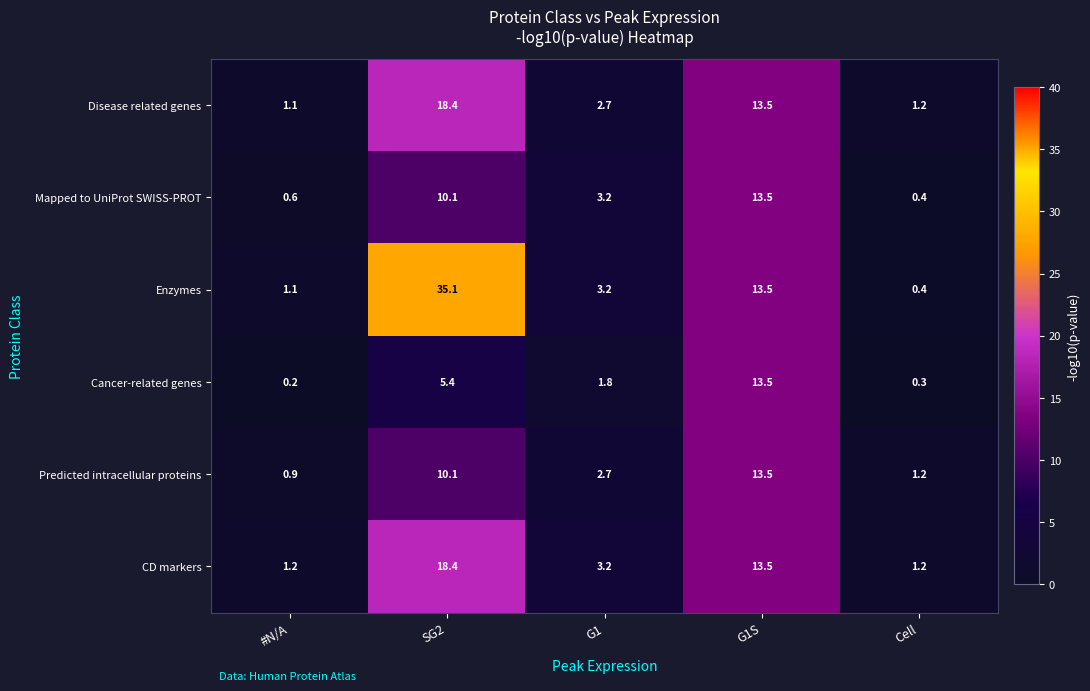

True or false: Cancer-related genes has a value of 6.5 at G1S.

False